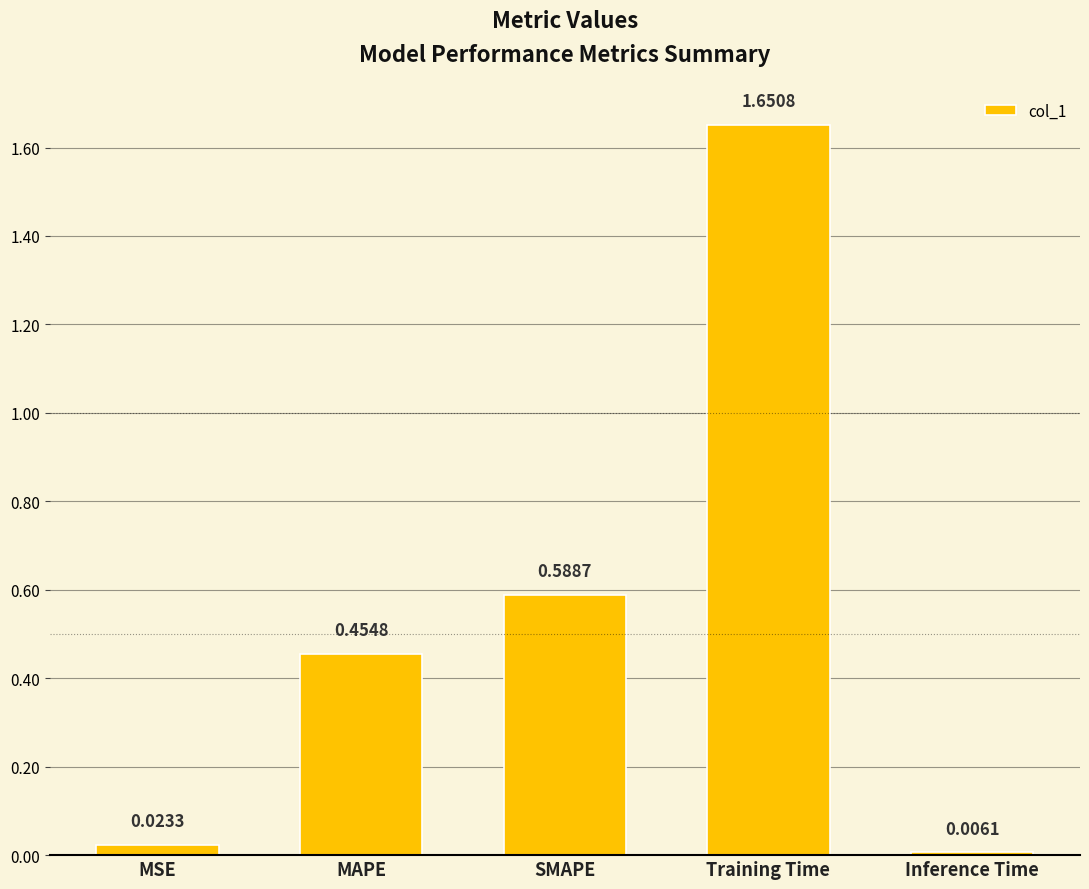

At which category does the chart reach its peak across all series?

Training Time